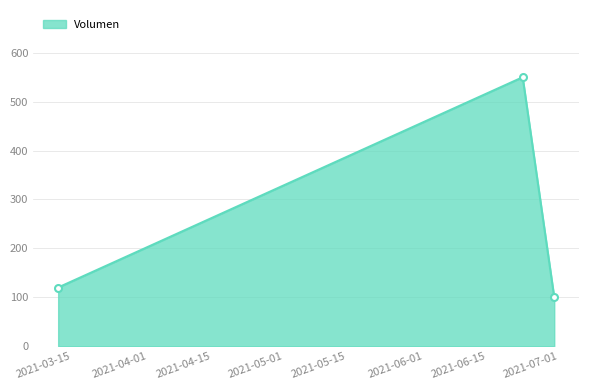

What is the value of the 2nd point from the left?

550